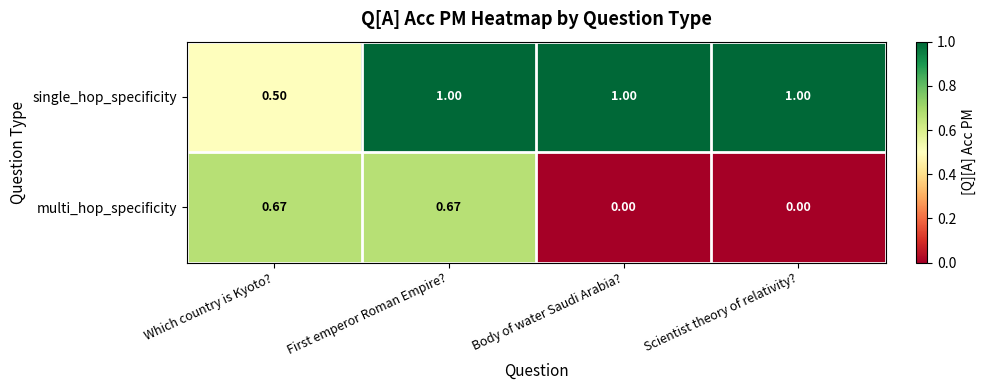

Rank the series by their maximum value, from highest to lowest.

single_hop_specificity, multi_hop_specificity